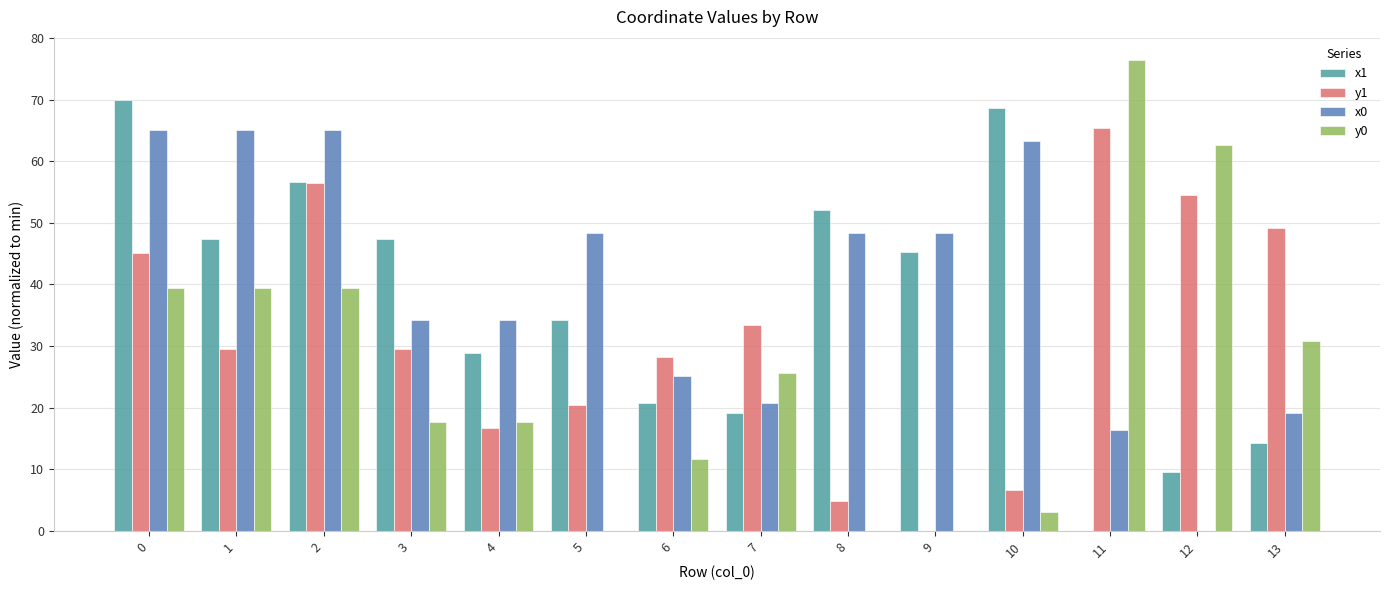

What is the total value across all series at 9?

93.7